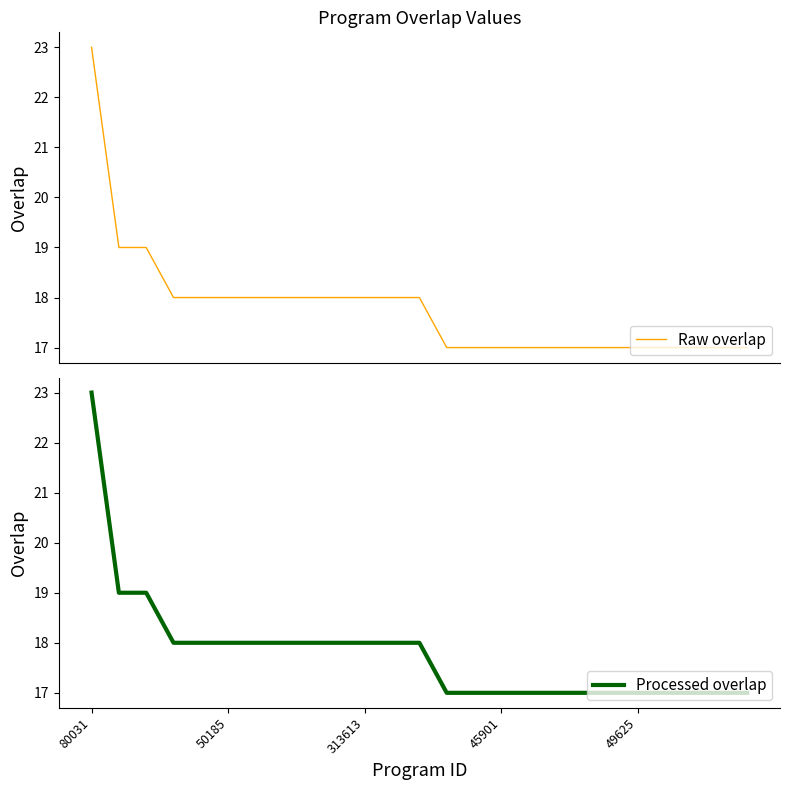

At which label does Processed overlap first exceed 18?

80031